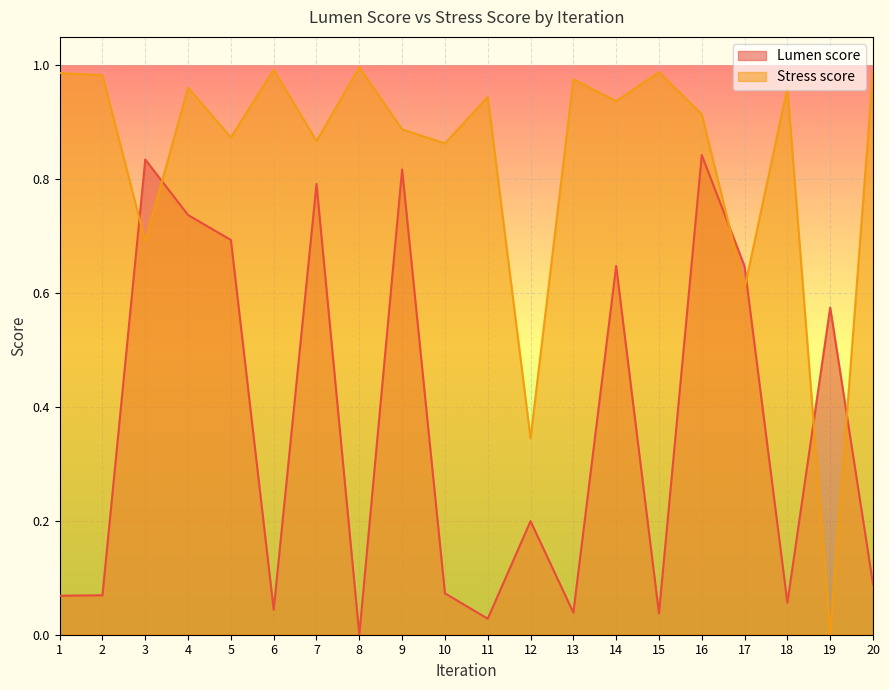

Which has a higher value, 8 or 12?

12